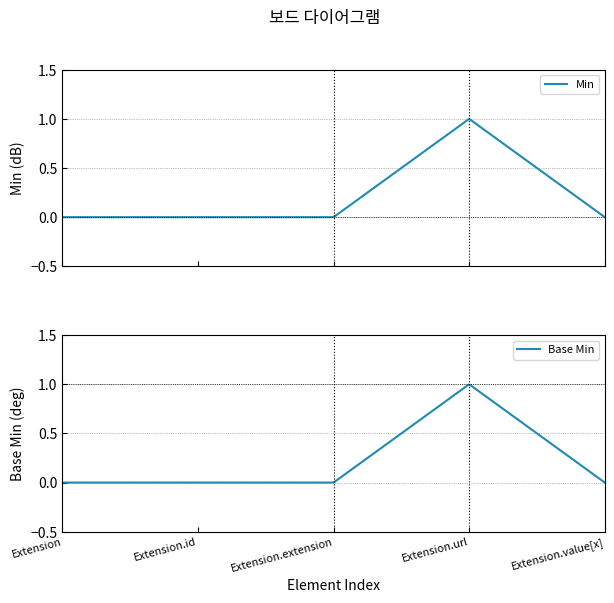

At which category is the sum across all series the highest?

Extension.url